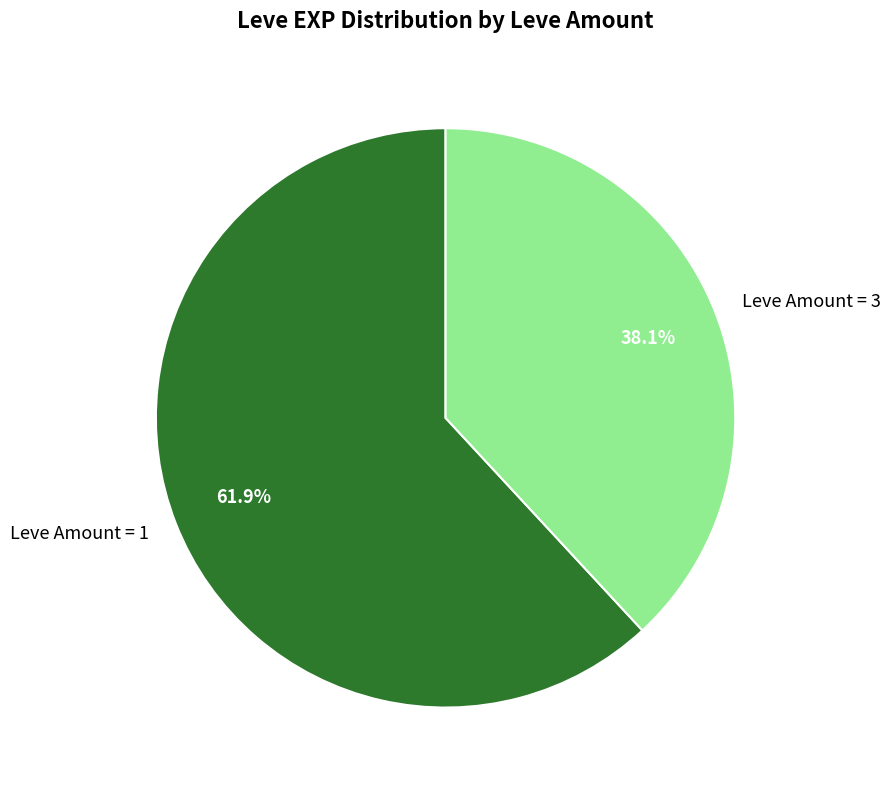

How many segments does this pie chart have?

2